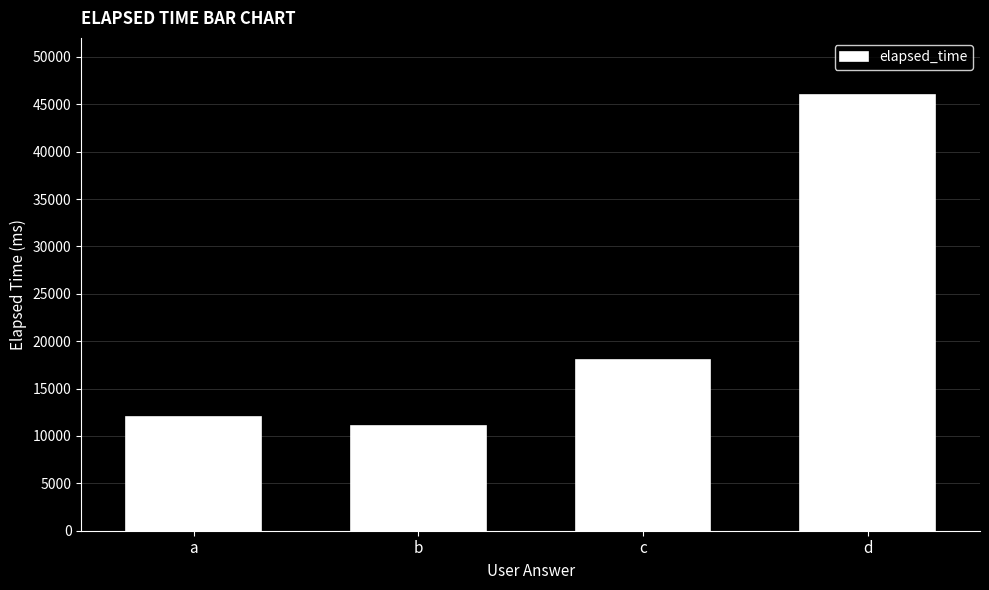

Reading right to left, what are all the values shown in this chart?

d=46000	c=18000	b=11000	a=12000